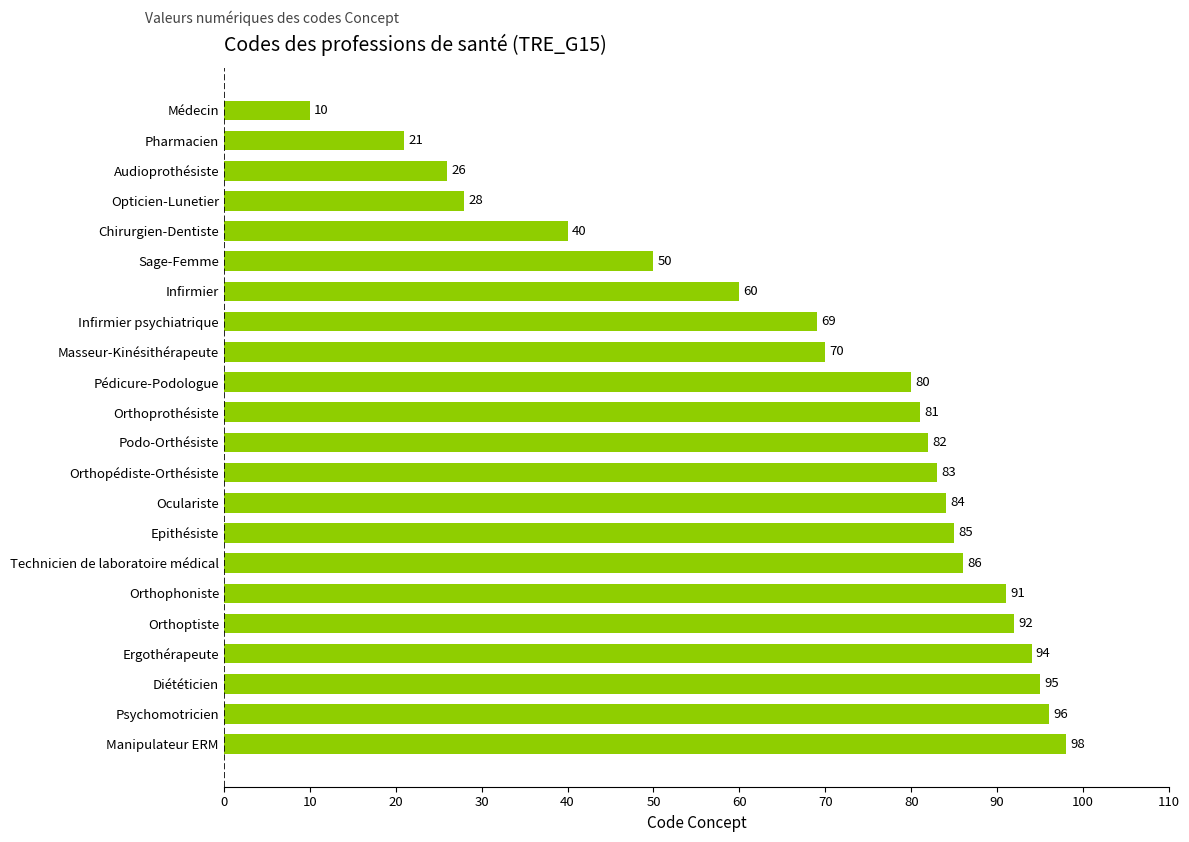

Are the bars horizontal?

Yes